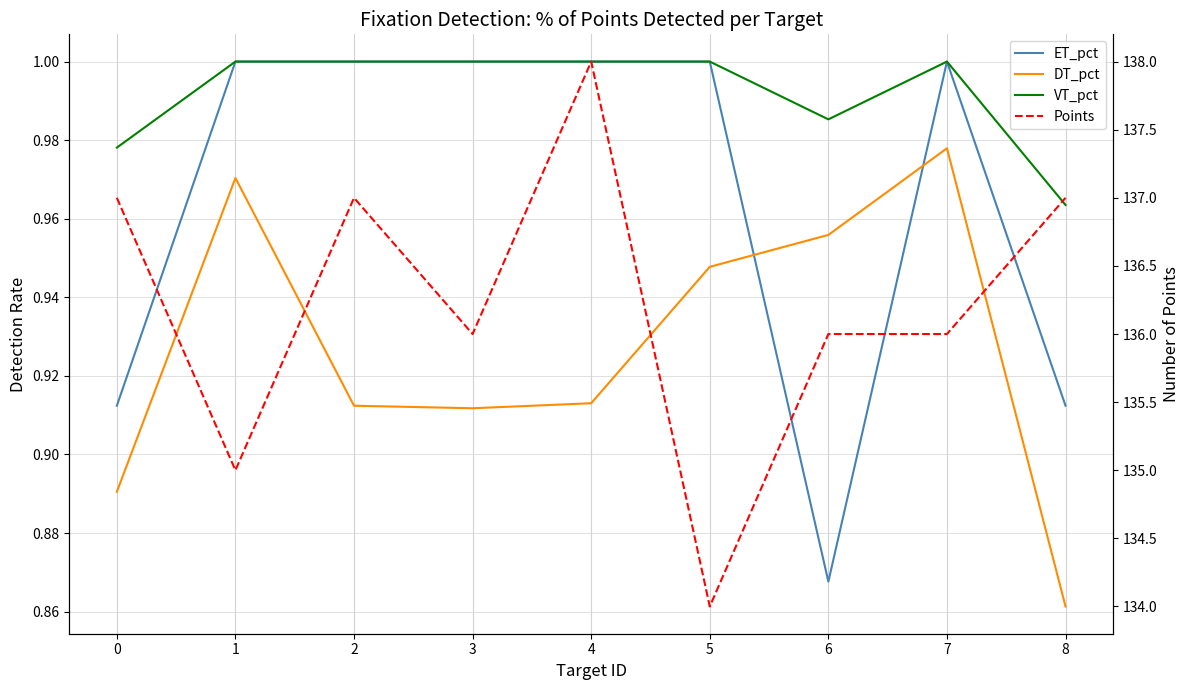

How many lines are shown in the chart?

4